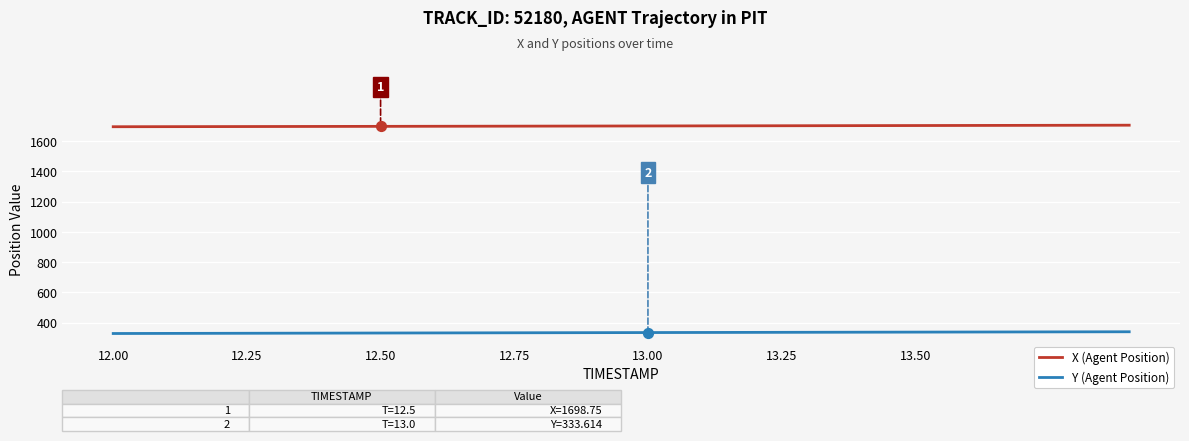

What are all the series names shown in the legend?

X (Agent Position), Y (Agent Position)